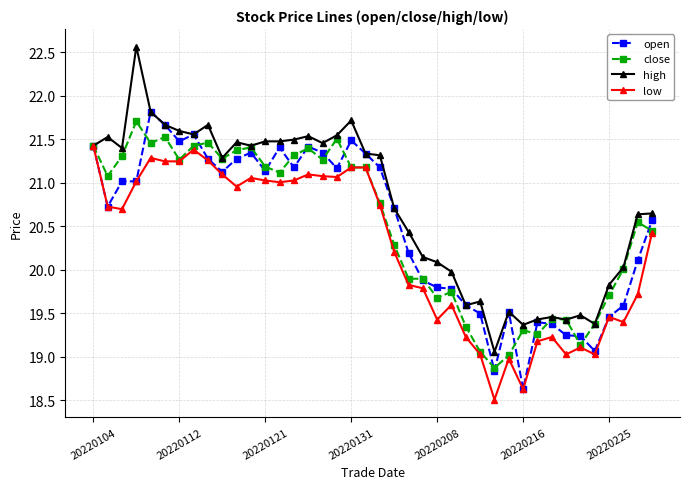

What is the value of the open point at the 4th from the left?

21.0